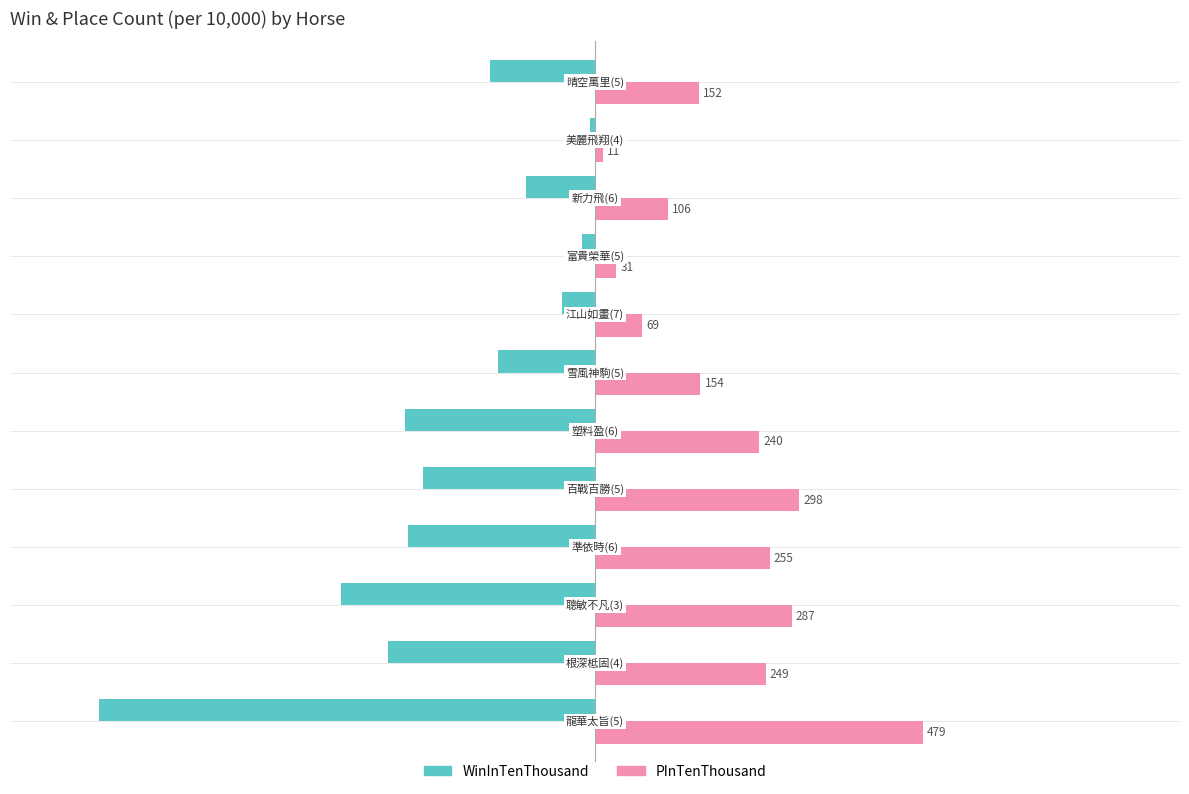

What is the highest value of the PInTenThousand series?

479